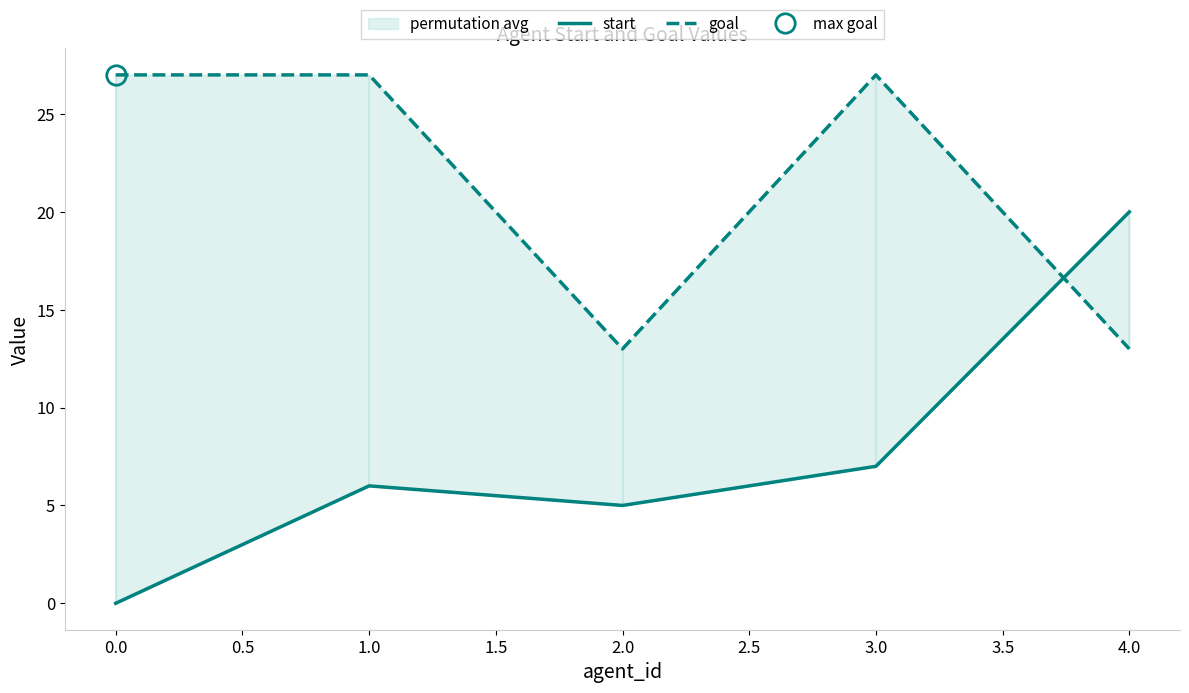

How many interior local valleys does the start series have?

1